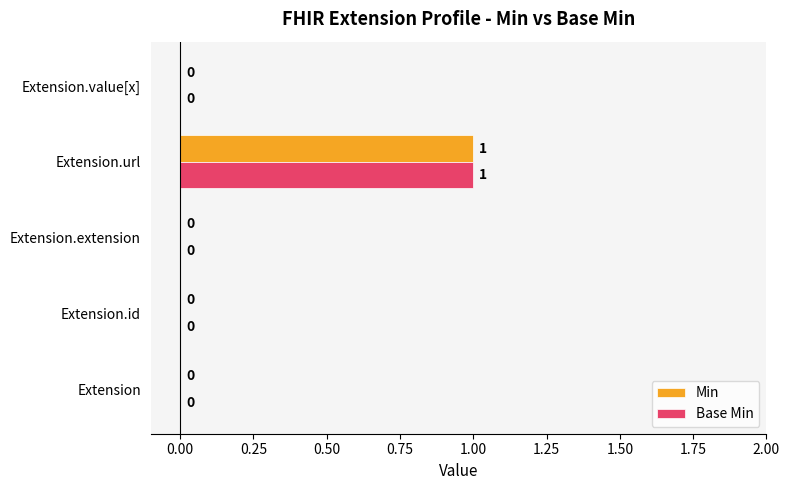

The value of Min at Extension.value[x] is -1. True or false?

False